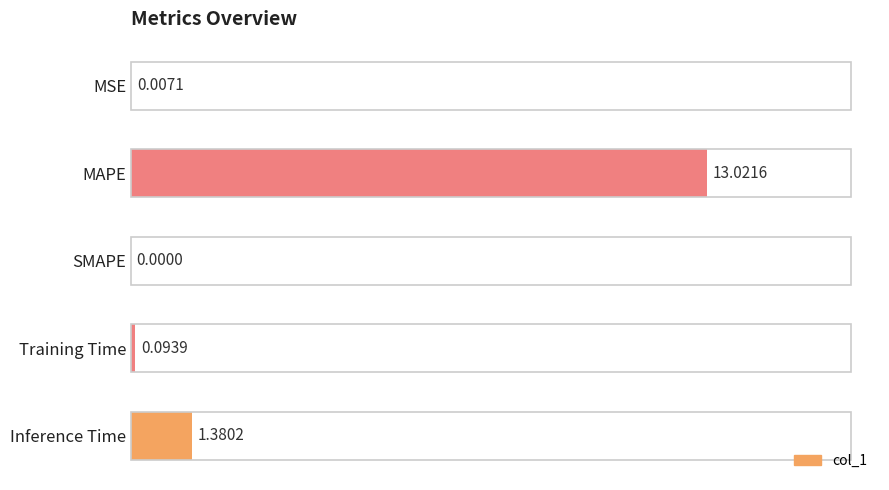

Between MAPE and Training Time, which is larger?

MAPE